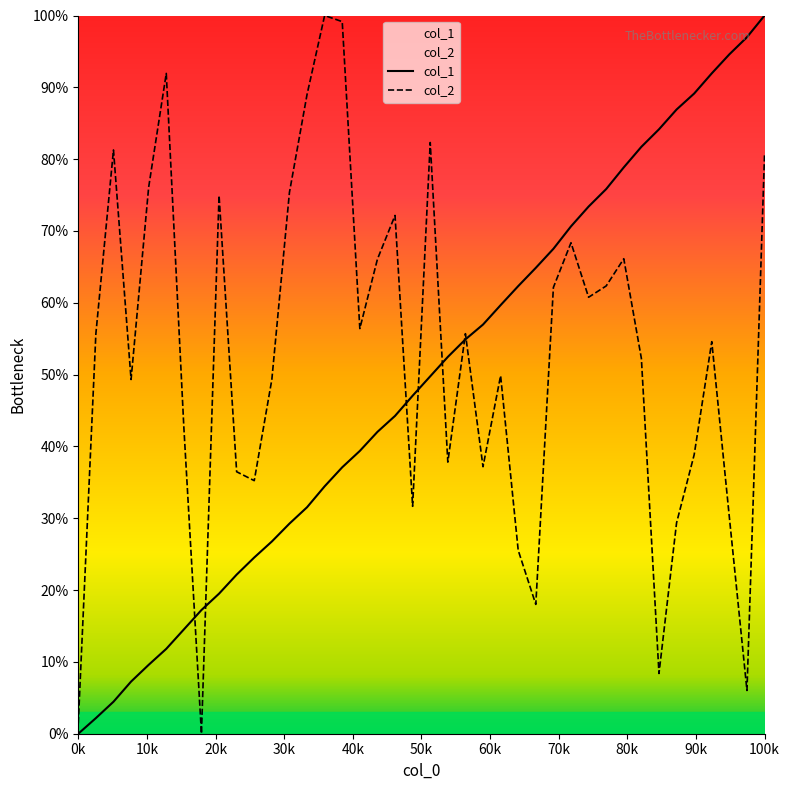

How many lines are shown in the chart?

2